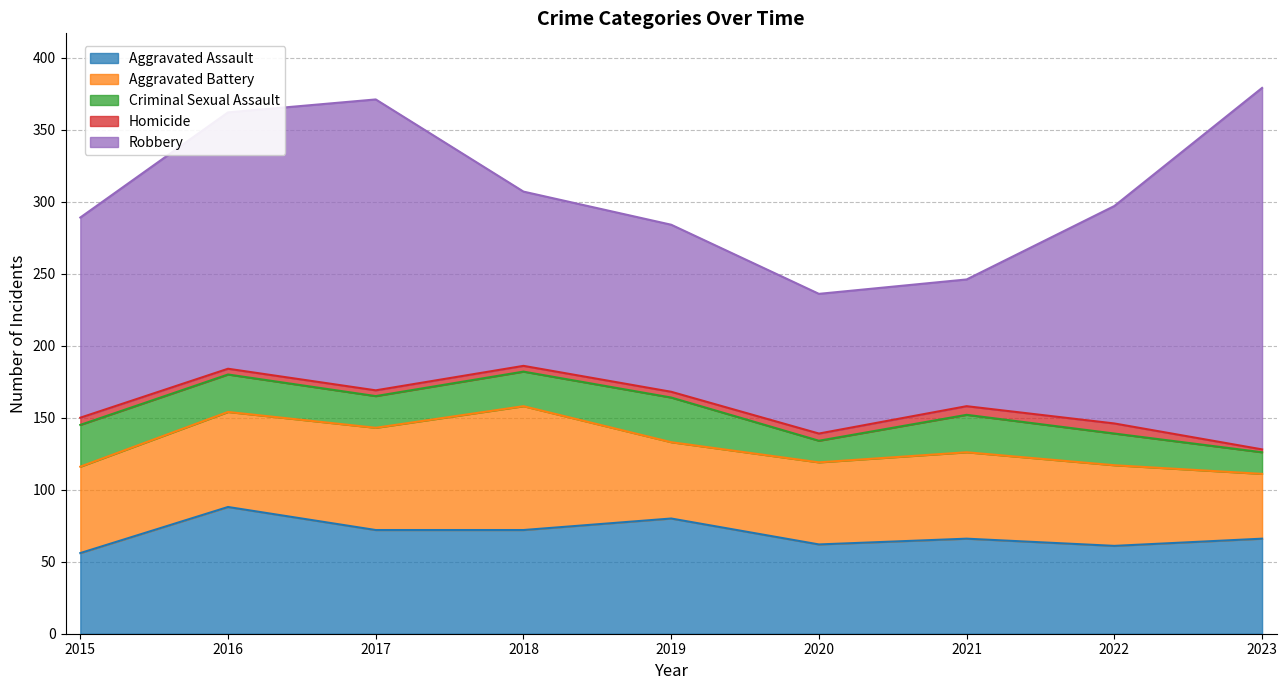

At which category is the sum across all series the highest?

2023